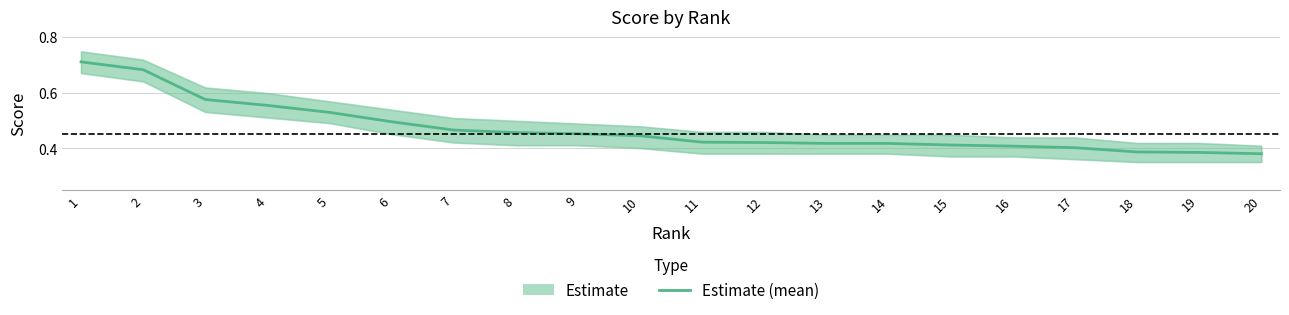

What is the value of the 9th point from the left?

0.5